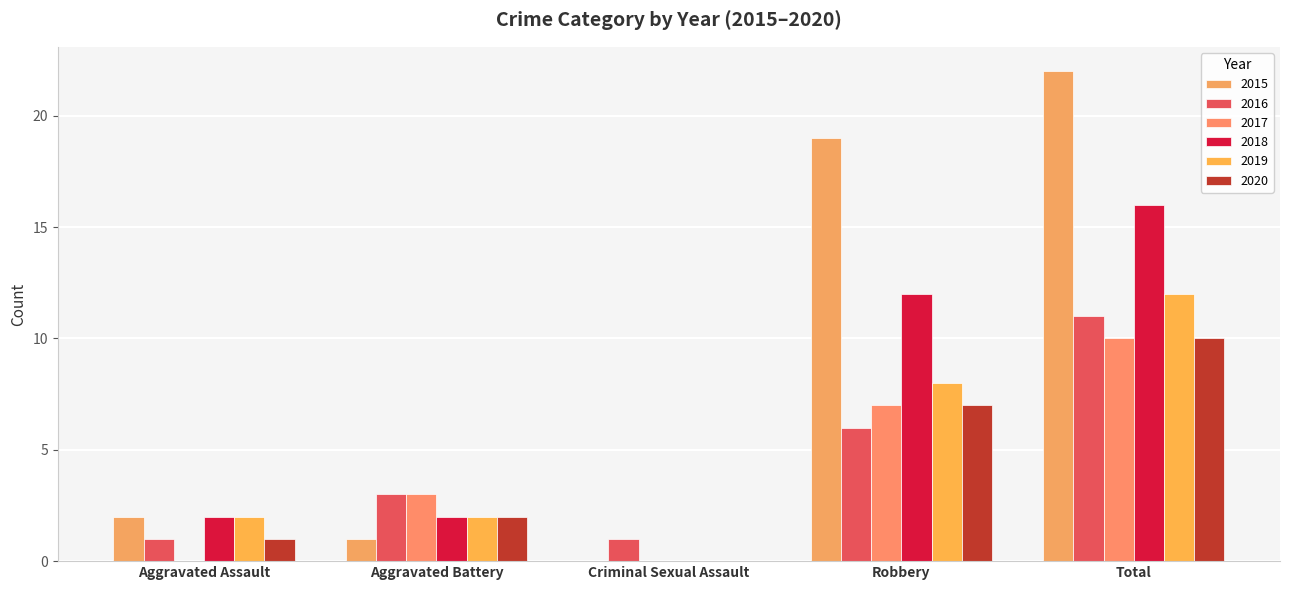

Reading right to left, extract all data points from this chart.

2015: Total=22	Robbery=19	Criminal Sexual Assault=0	Aggravated Battery=1	Aggravated Assault=2
2016: Total=11	Robbery=6	Criminal Sexual Assault=1	Aggravated Battery=3	Aggravated Assault=1
2017: Total=10	Robbery=7	Criminal Sexual Assault=0	Aggravated Battery=3	Aggravated Assault=0
2018: Total=16	Robbery=12	Criminal Sexual Assault=0	Aggravated Battery=2	Aggravated Assault=2
2019: Total=12	Robbery=8	Criminal Sexual Assault=0	Aggravated Battery=2	Aggravated Assault=2
2020: Total=10	Robbery=7	Criminal Sexual Assault=0	Aggravated Battery=2	Aggravated Assault=1